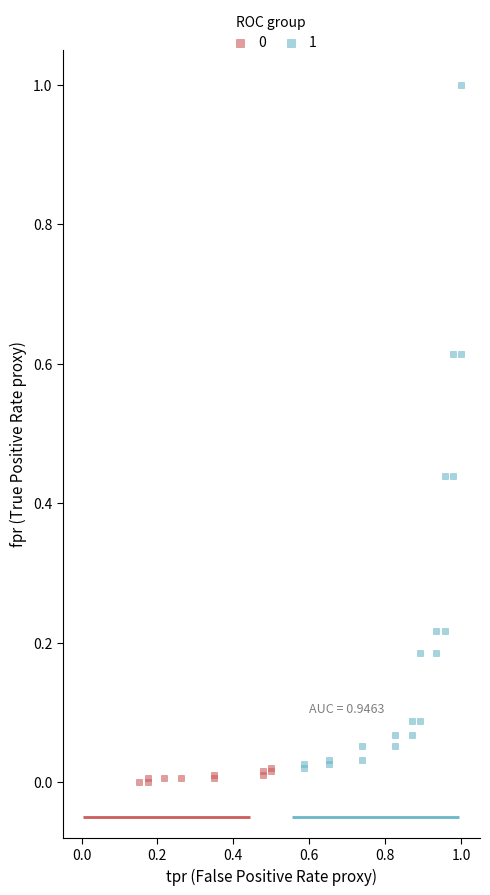

Which series contains the highest Y value?

1